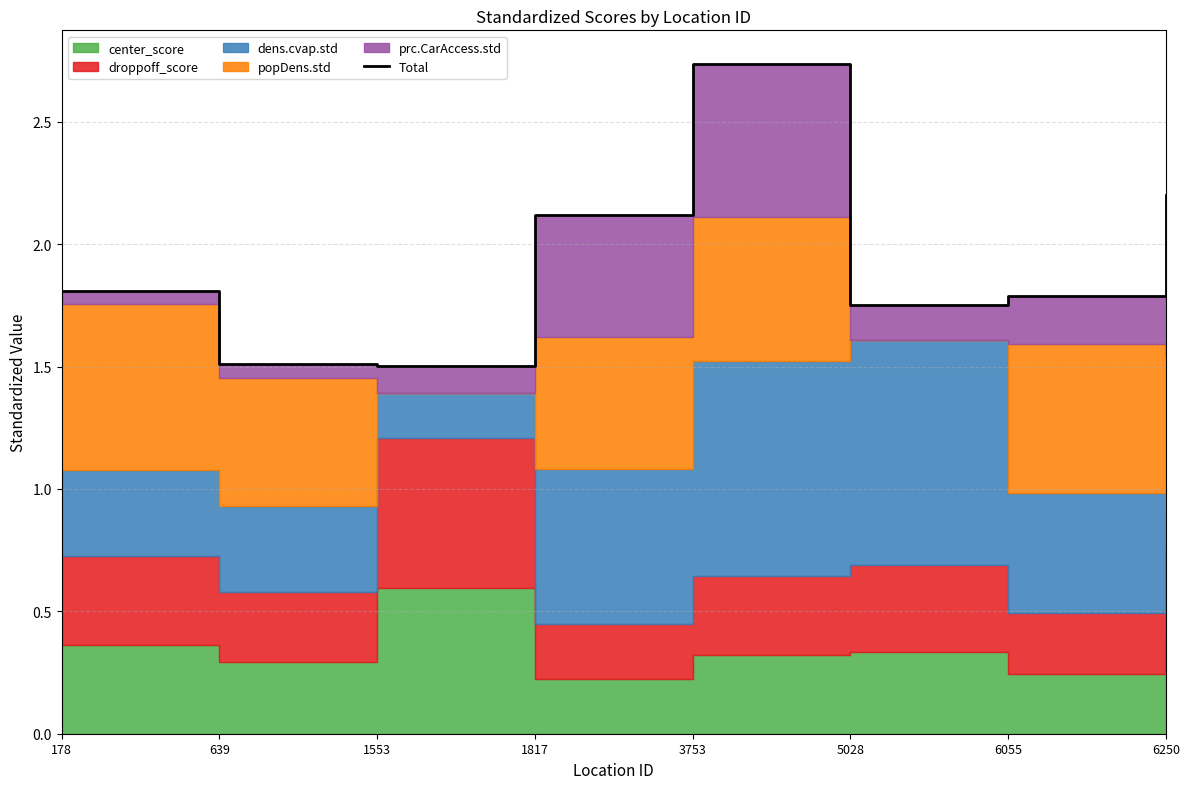

Reading right to left, extract all data points from this chart.

6250=2.2	6055=1.8	5028=1.8	3753=2.7	1817=2.1	1553=1.5	639=1.5	178=1.8